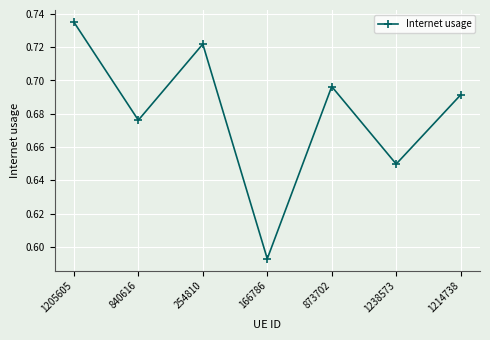

Is it true that the value at 873702 is 0.2?

False